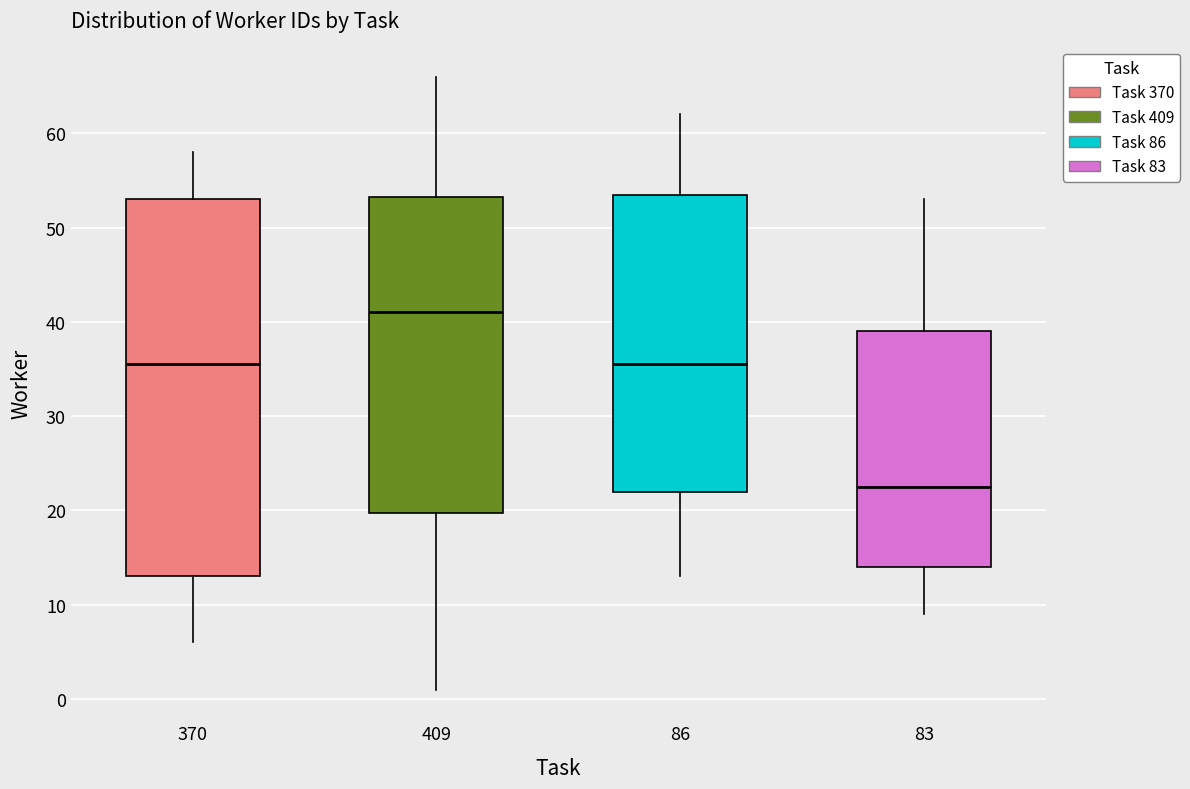

Where does the median line of the box at x = 86 sit on the y-axis? The values are not printed on the chart, so give them approximately, as read against the axis.

36